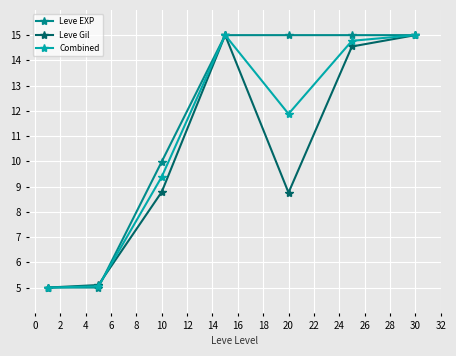

What is the minimum value for Combined?

5.0